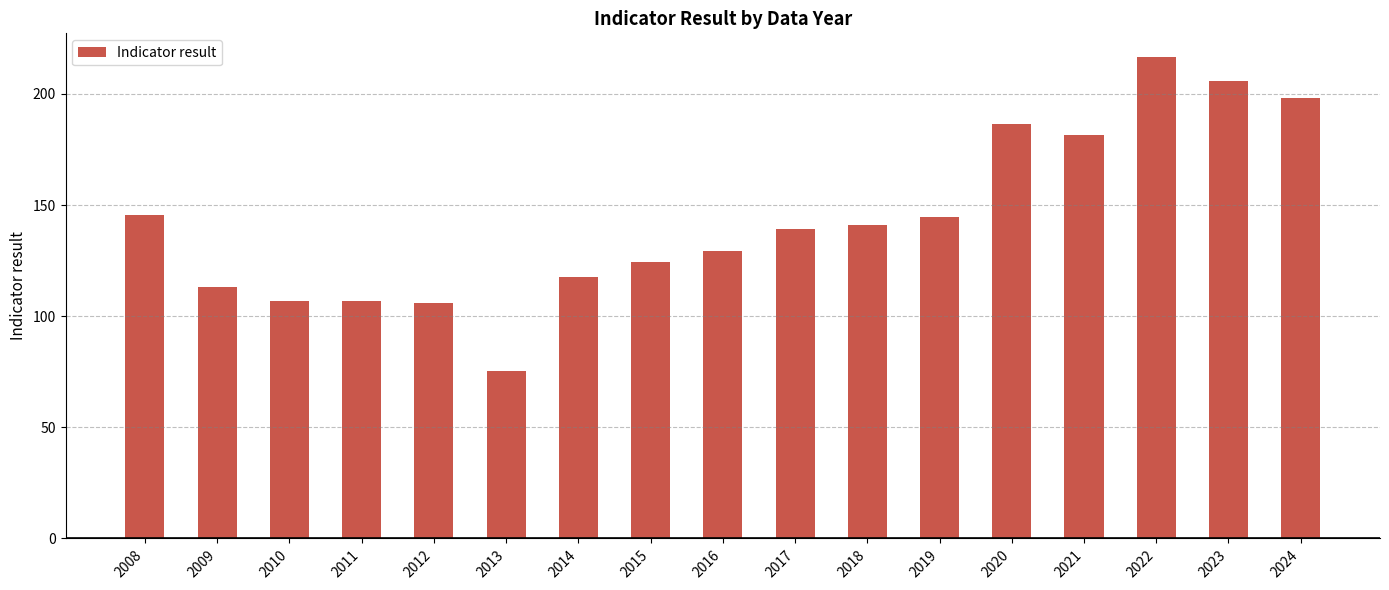

Count the number of data series in this chart.

1